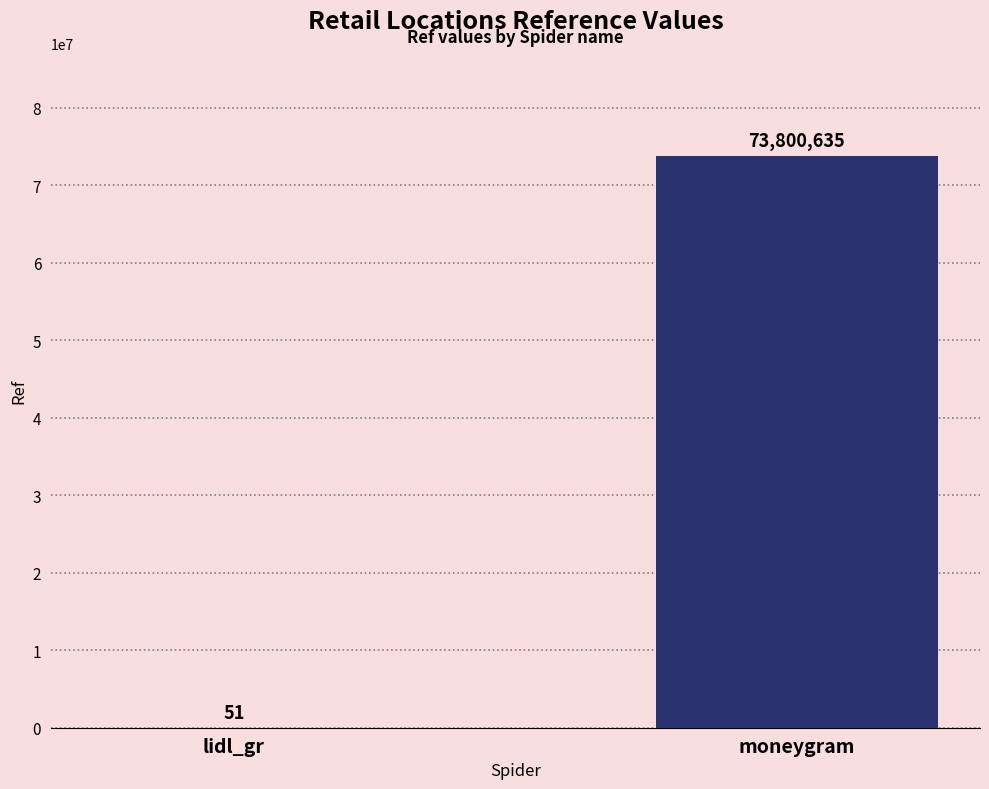

Where is the data nearest to the value 36900343?

lidl_gr